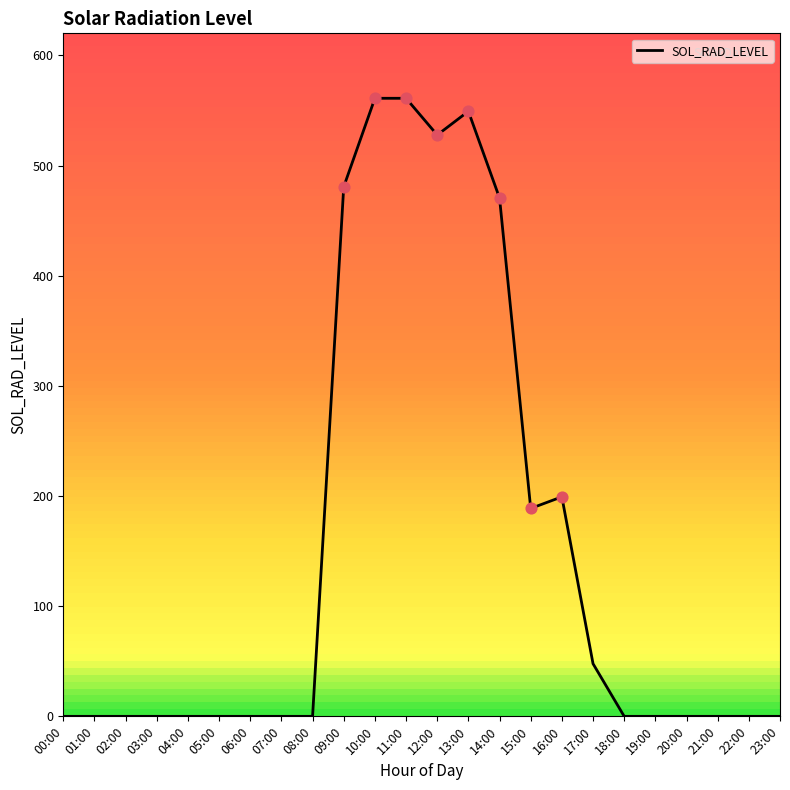

Which has a higher value, 13:00 or 19:00?

13:00